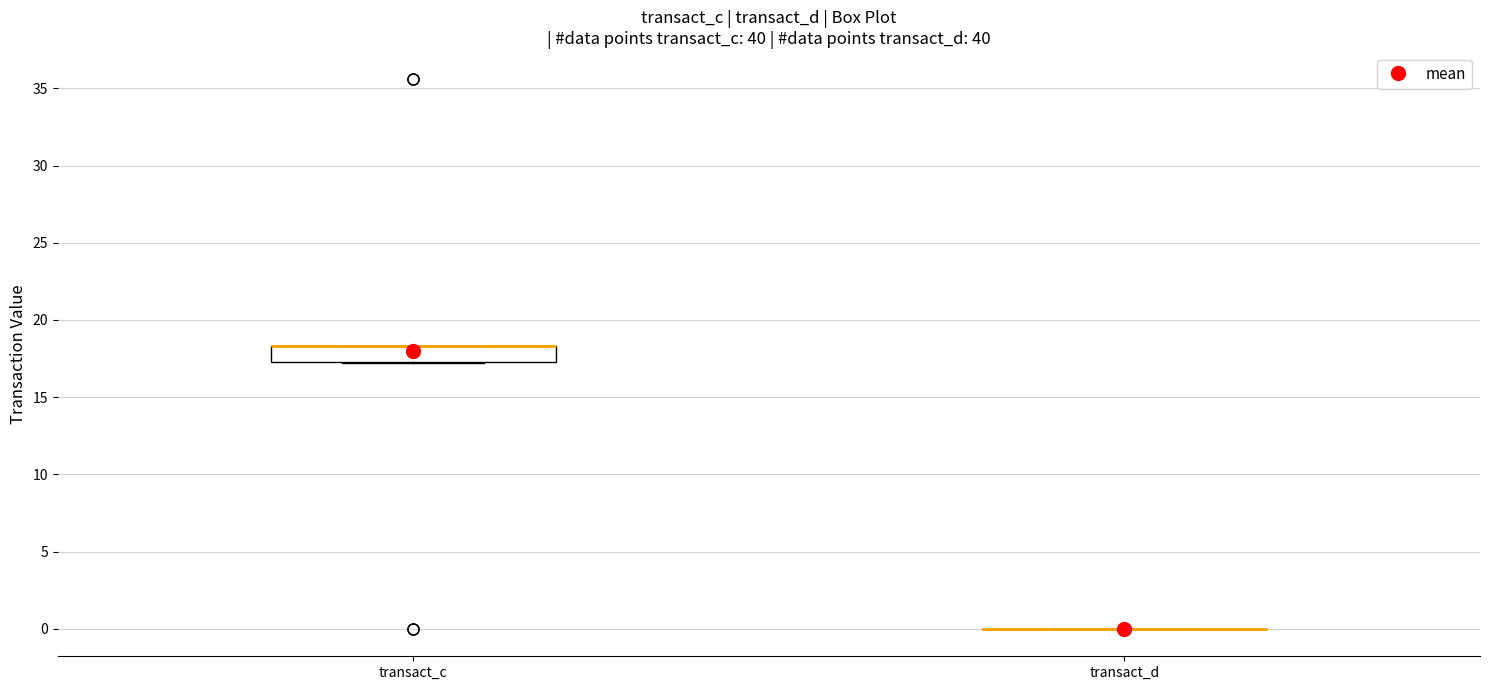

Reading left to right, transcribe this box plot: for each box, give where its median line is, the range the box spans, and where its two whiskers end, as read against the y-axis. The values are not printed on the chart, so give them approximately, as read against the axis.

transact_c: median 18.5 (drawn on the box's upper edge), box 17.5 to 18.5, whiskers 17.0 to 18.5
transact_d: box collapsed to a line at 0.0, whiskers 0.0 to 0.0